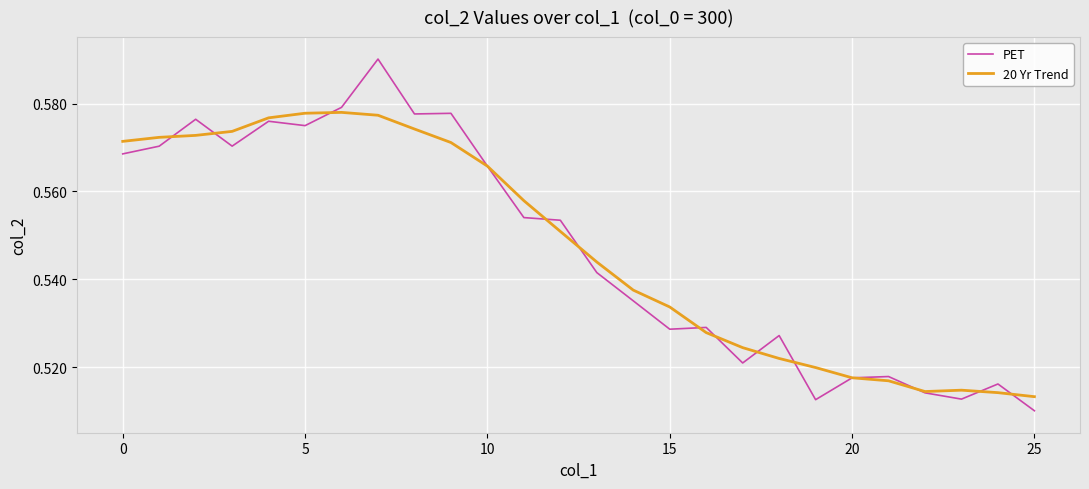

Rank the series by their maximum value, from highest to lowest.

PET, 20 Yr Trend